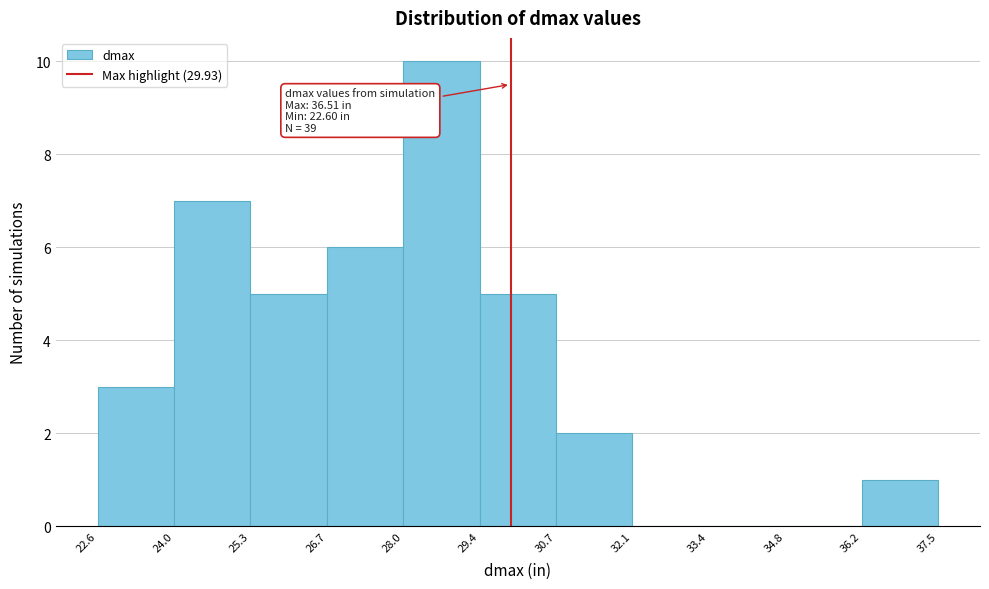

Which range on the x-axis has the tallest bar?

28.0 to 29.4